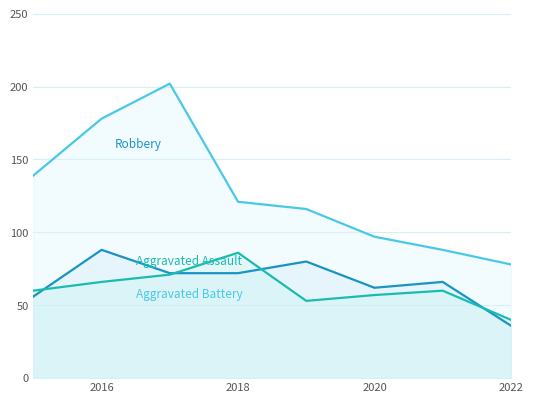

What is the difference between the highest and lowest values at 2022?

42